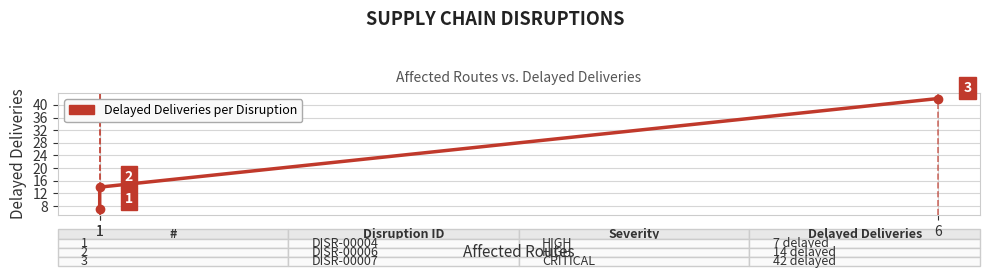

The chart shows a value of 69 at 6. True or false?

False